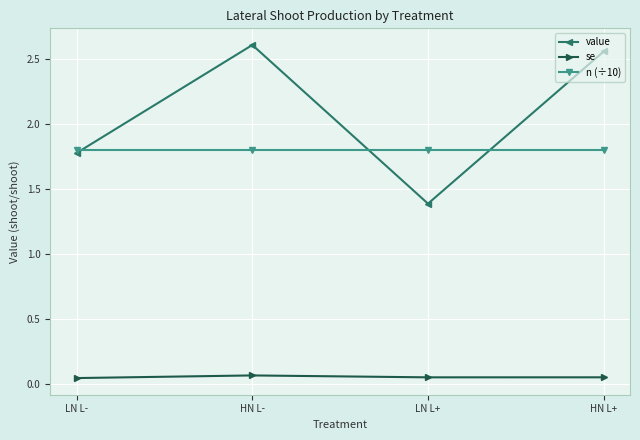

What is the average value of the n (÷10) series?

1.8